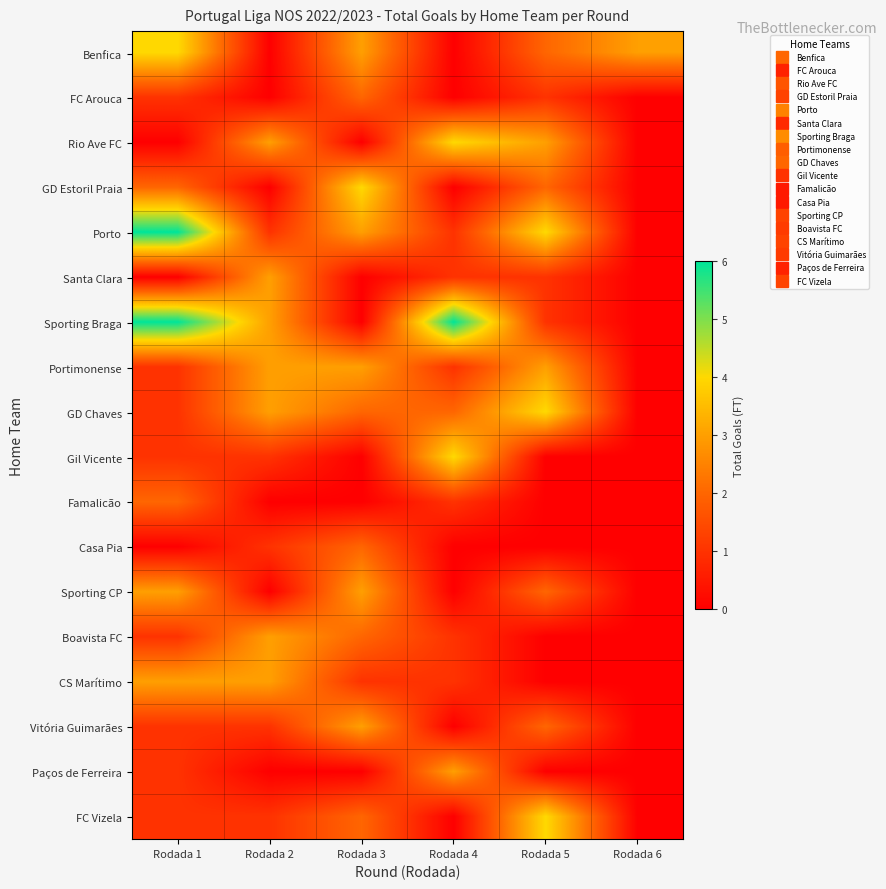

Which series has the widest spread of values?

Porto